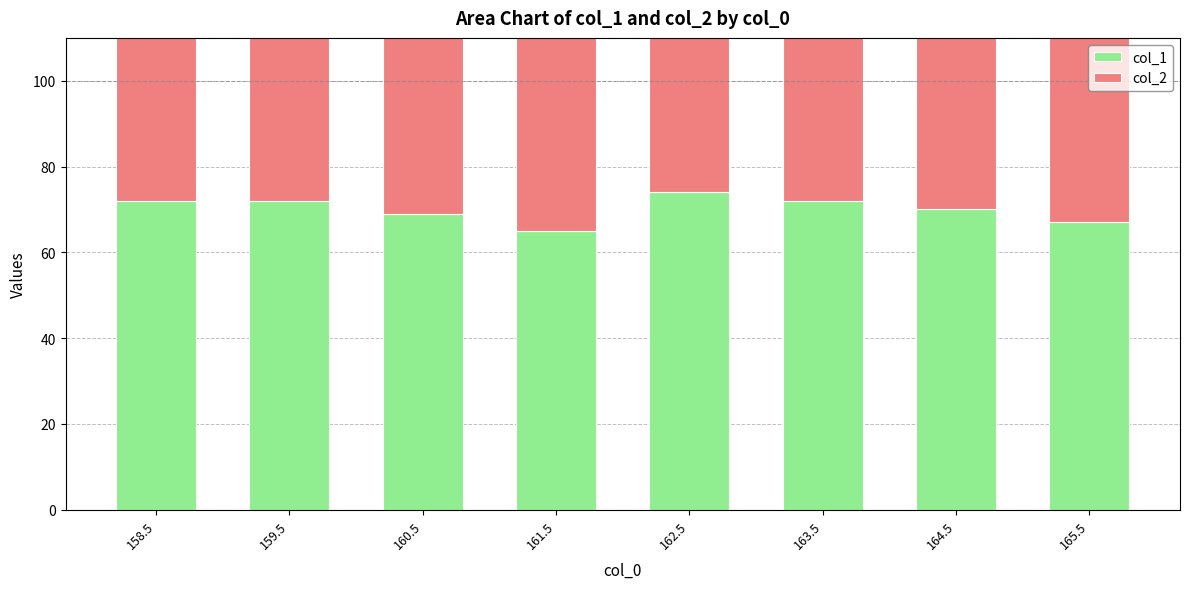

Reading left to right, transcribe all the data shown in this chart.

col_1: 72	72	69	65	74	72	70	67
col_2: 67	67	65	63	68	67	66	64